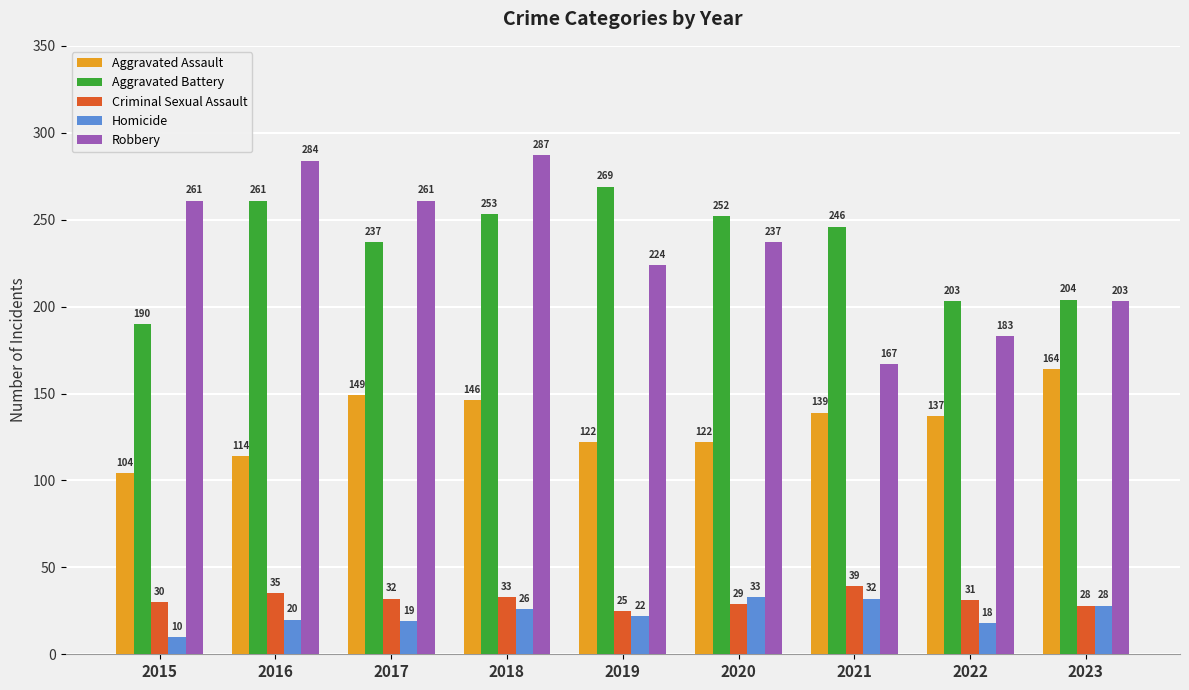

Rank the series at 2019 from lowest to highest value.

Homicide, Criminal Sexual Assault, Aggravated Assault, Robbery, Aggravated Battery